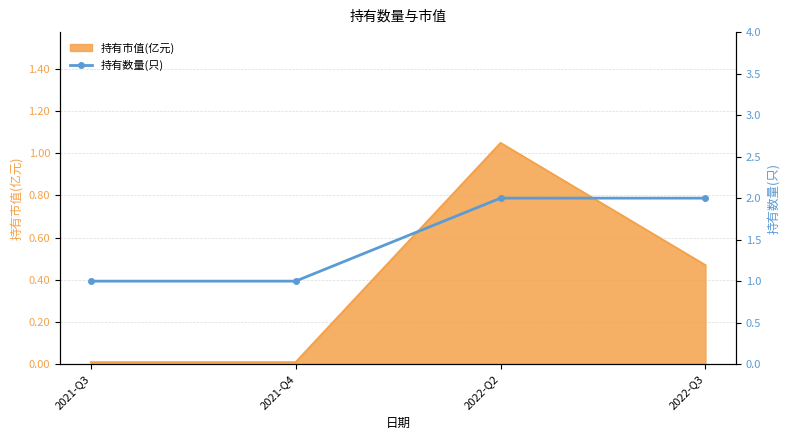

In 持有市值(亿元), how many points are higher than both neighbors (excluding endpoints)?

1